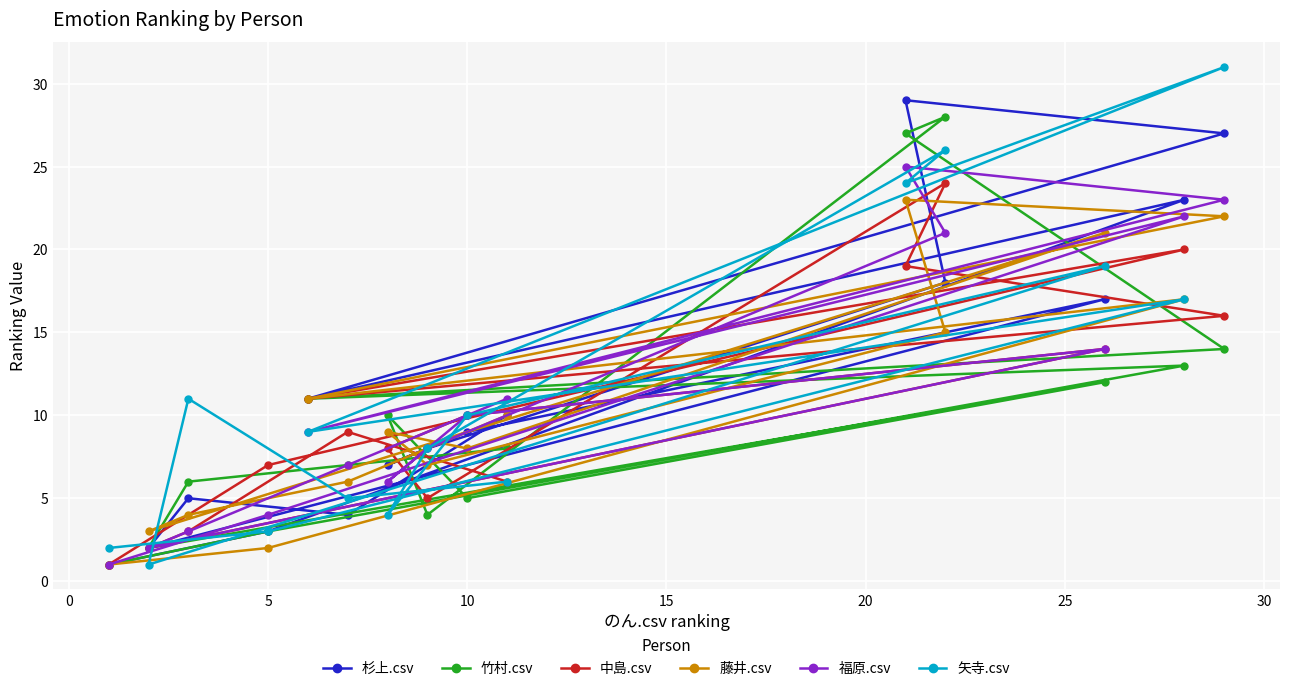

What is the maximum value for 中島.csv?

24